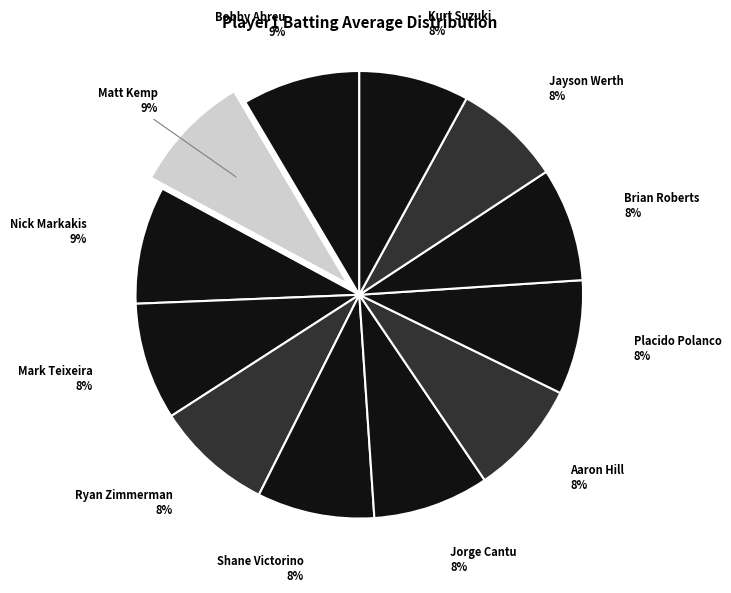

True or false: Placido Polanco accounts for 20% of the total.

False